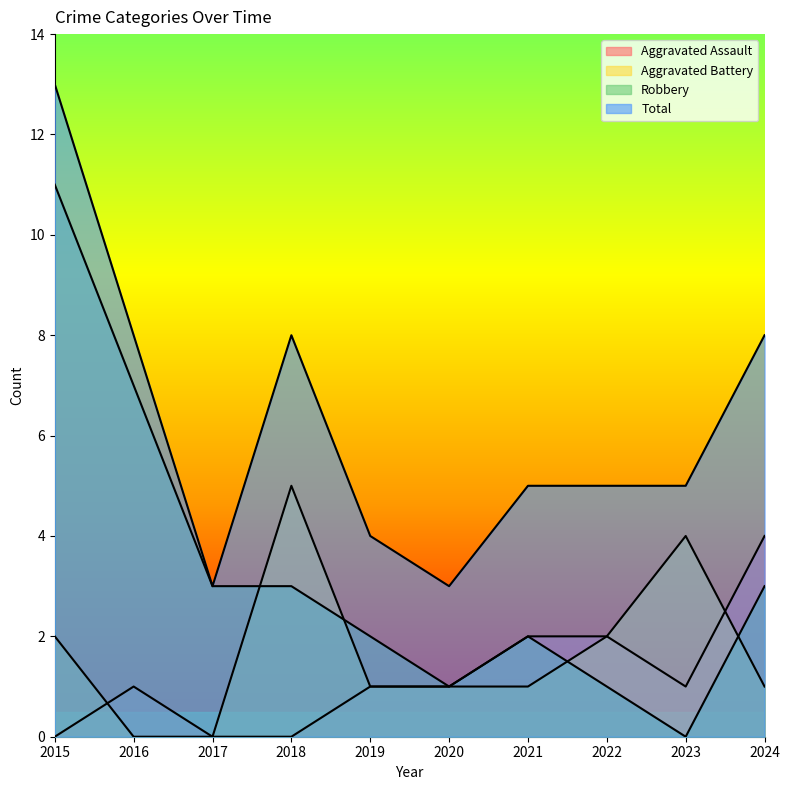

Reading left to right, what are all the values shown in this chart?

Aggravated Assault: 0	1	0	0	1	1	2	2	1	4
Aggravated Battery: 2	0	0	5	1	1	1	2	4	1
Robbery: 11	7	3	3	2	1	2	1	0	3
Total: 13	8	3	8	4	3	5	5	5	8